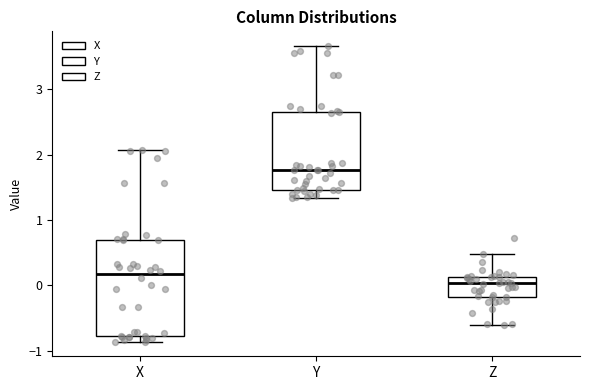

Which box is the tallest, from its lower edge to its upper edge?

X